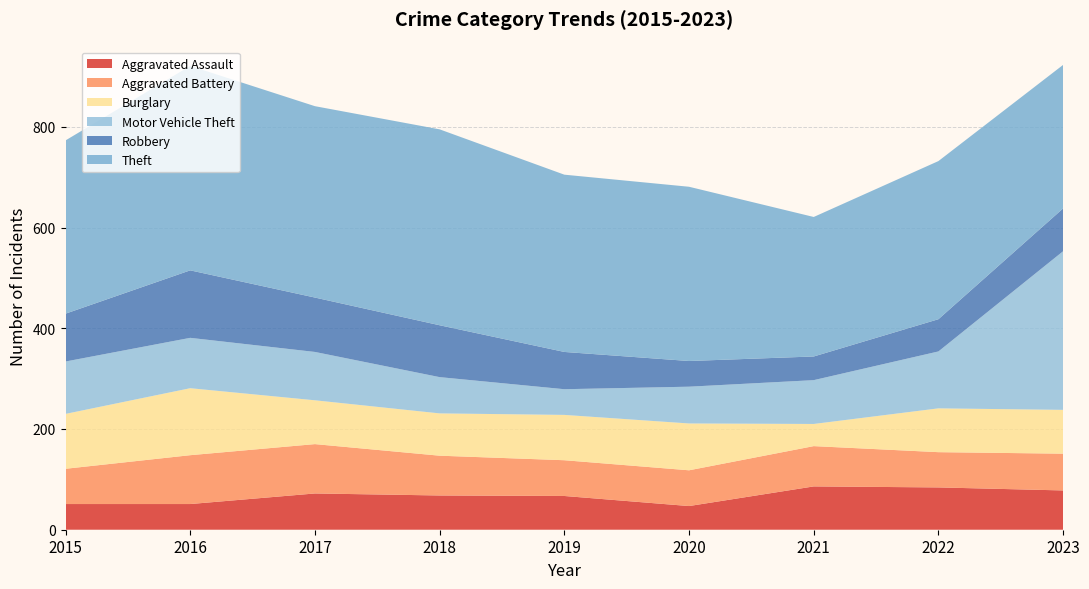

Reading left to right, list all the values displayed in this chart.

Aggravated Assault: 51	51	72	68	67	47	86	84	78
Aggravated Battery: 70	97	98	79	71	71	80	70	73
Burglary: 109	133	87	84	90	93	44	87	87
Motor Vehicle Theft: 104	100	96	72	51	73	87	113	315
Robbery: 95	134	108	103	74	51	47	64	85
Theft: 344	406	380	389	352	346	277	314	285